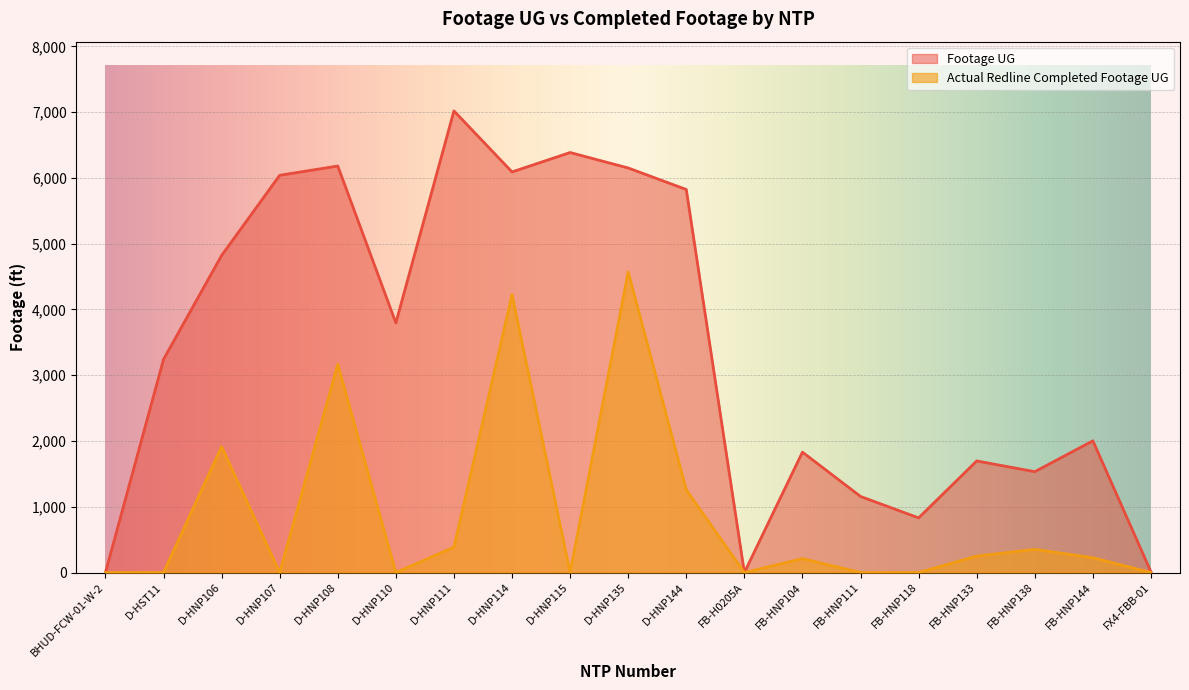

List the labels in order of Footage UG value, smallest first.

BHUD-FCW-01-W-2, FB-H0205A, FX4-FBB-01, FB-HNP118, FB-HNP111, FB-HNP138, FB-HNP133, FB-HNP104, FB-HNP144, D-HST11, D-HNP110, D-HNP106, D-HNP144, D-HNP107, D-HNP114, D-HNP135, D-HNP108, D-HNP115, D-HNP111